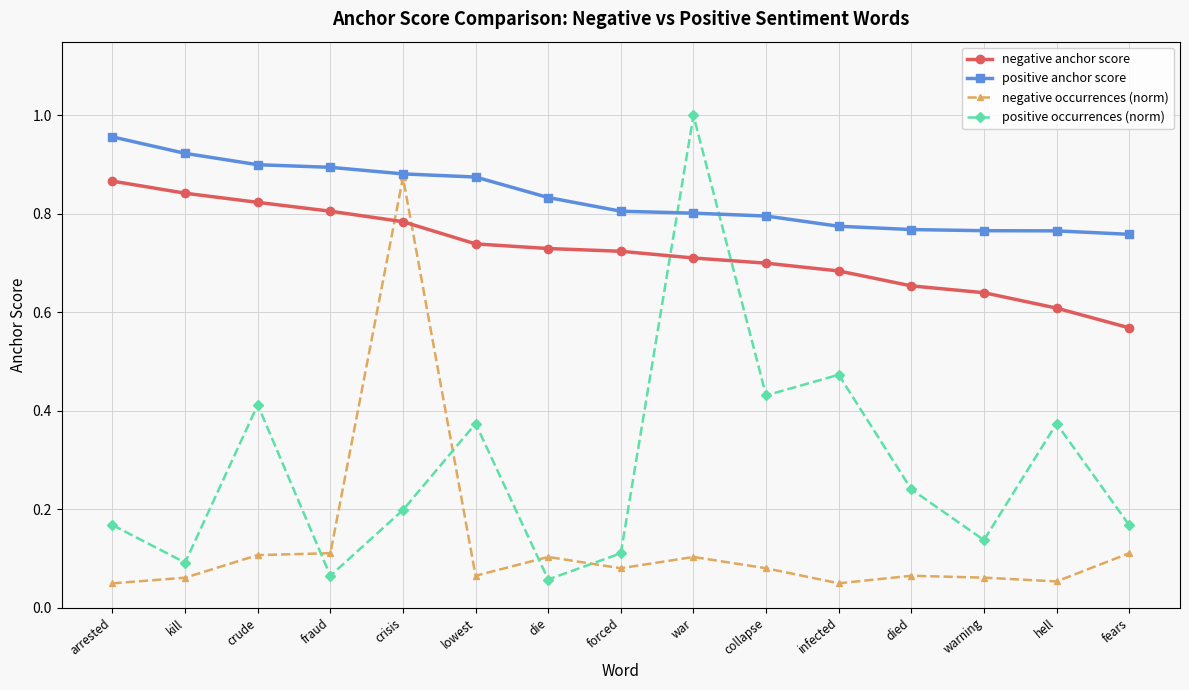

Is it true that positive anchor score equals 0.9 at crisis?

True